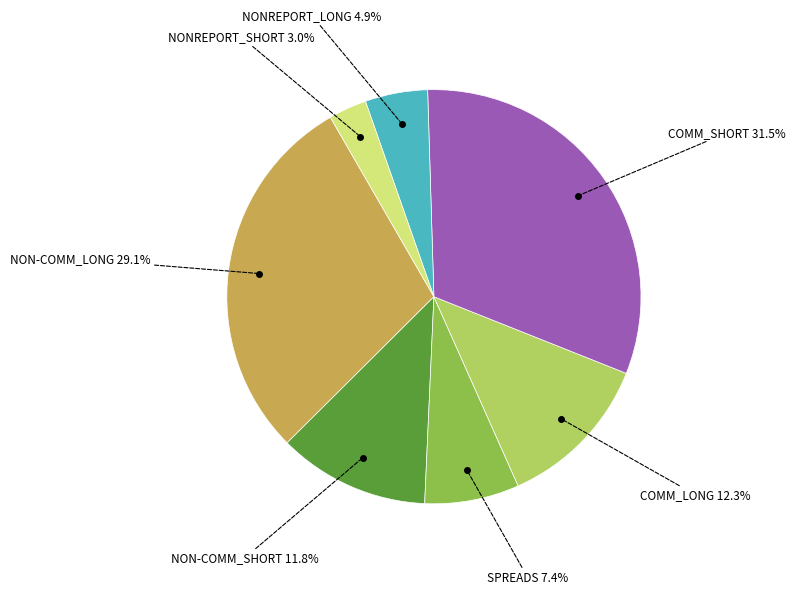

Does COMM_LONG represent more than half of the total?

No